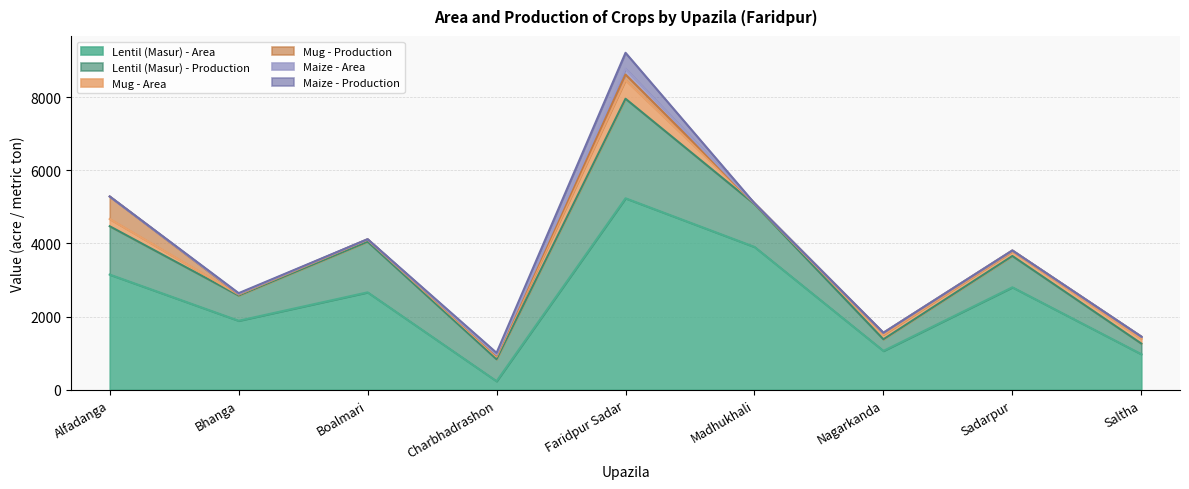

True or false: Mug - Area has a value of 199 at Alfadanga.

True